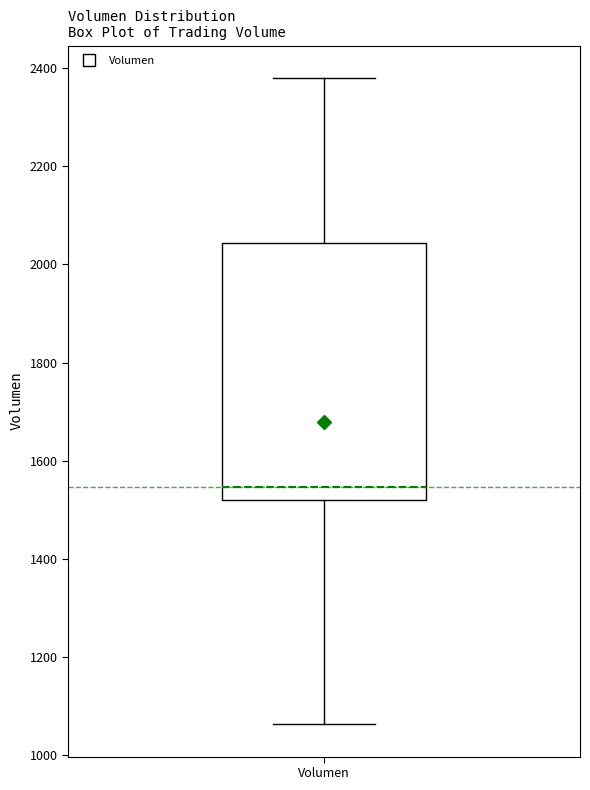

Read this box plot against the y-axis: the position of the median line, the range covered by the box, and the ends of both whiskers. The values are not printed on the chart, so give them approximately, as read against the axis.

median 1540, box 1520 to 2040, whiskers 1060 to 2380